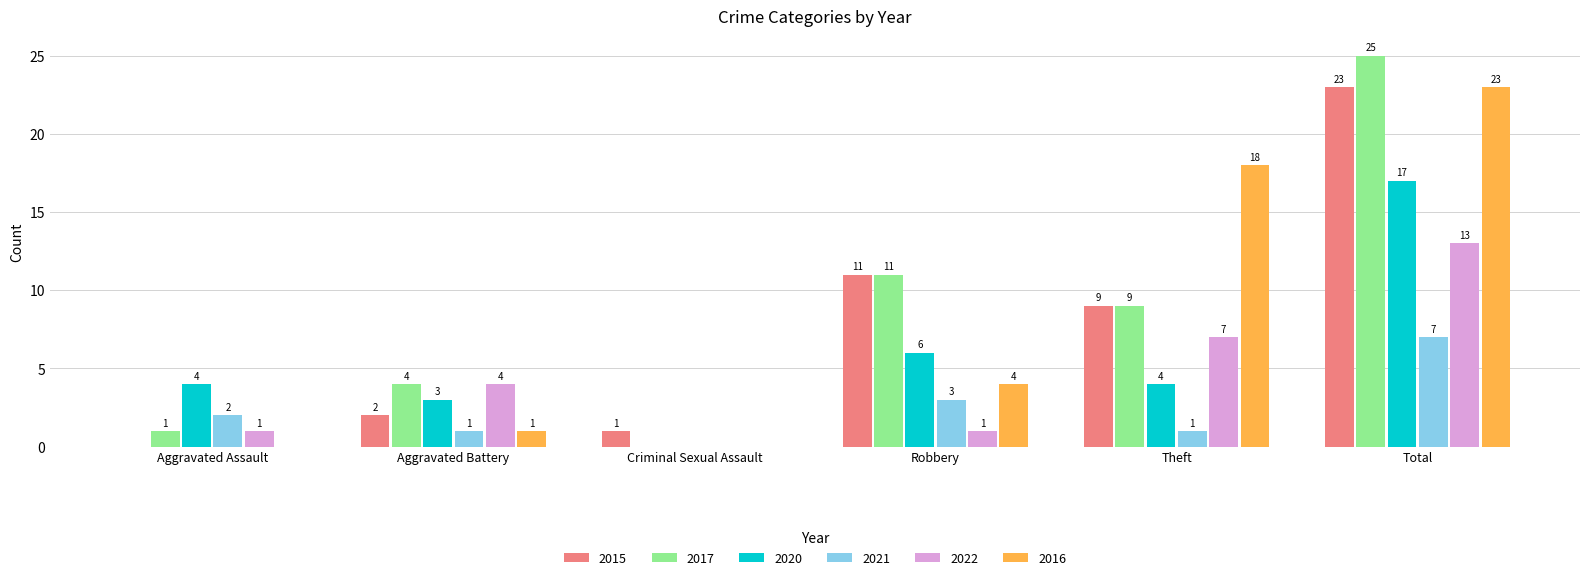

Which series has the largest range (max minus min)?

2017